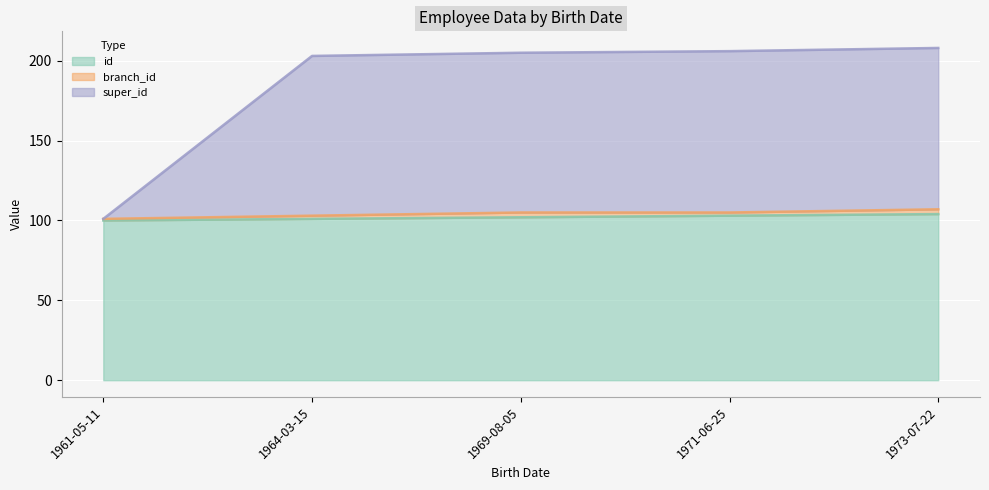

Between 1964-03-15 and 1971-06-25, which series saw the biggest shift?

super_id